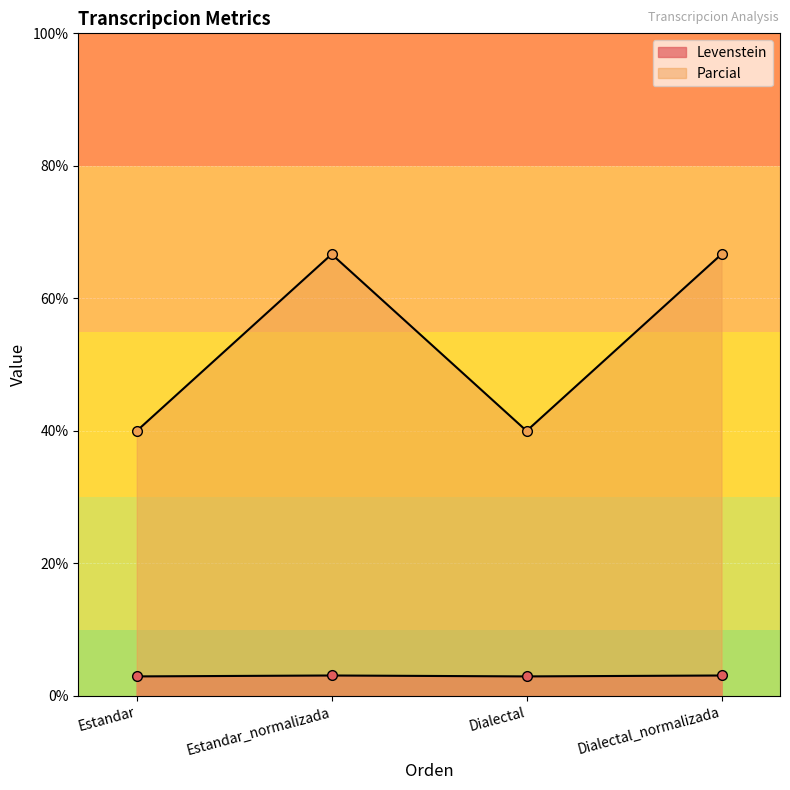

How many lines are shown in the chart?

2